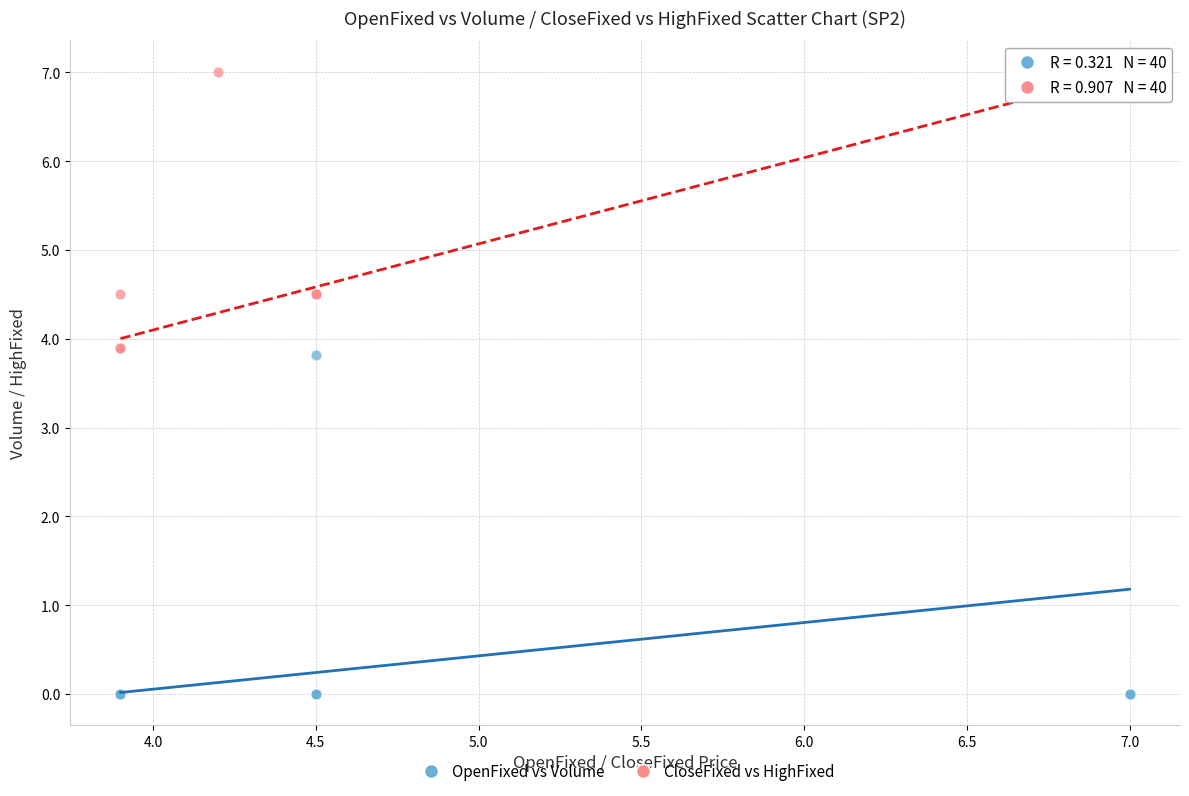

Which series has the widest spread of Y values?

OpenFixed vs Volume